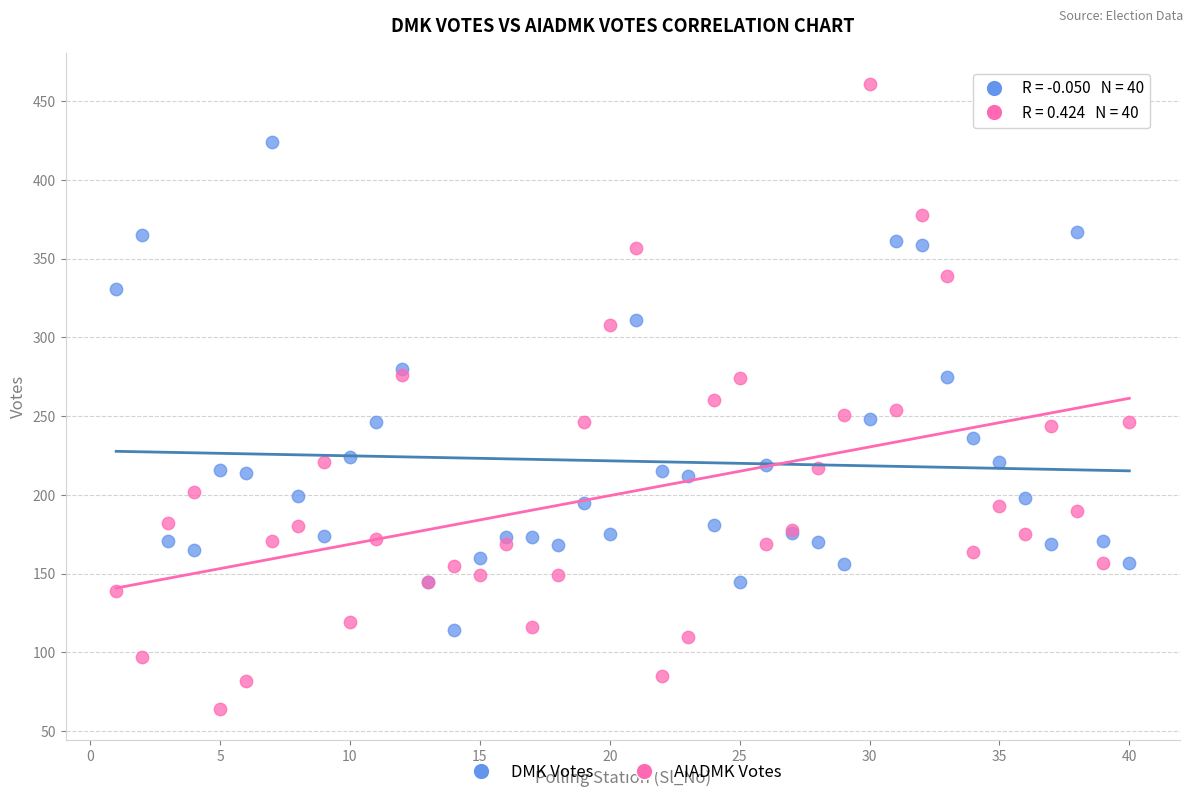

Which series has the largest Y range (max minus min)?

AIADMK Votes